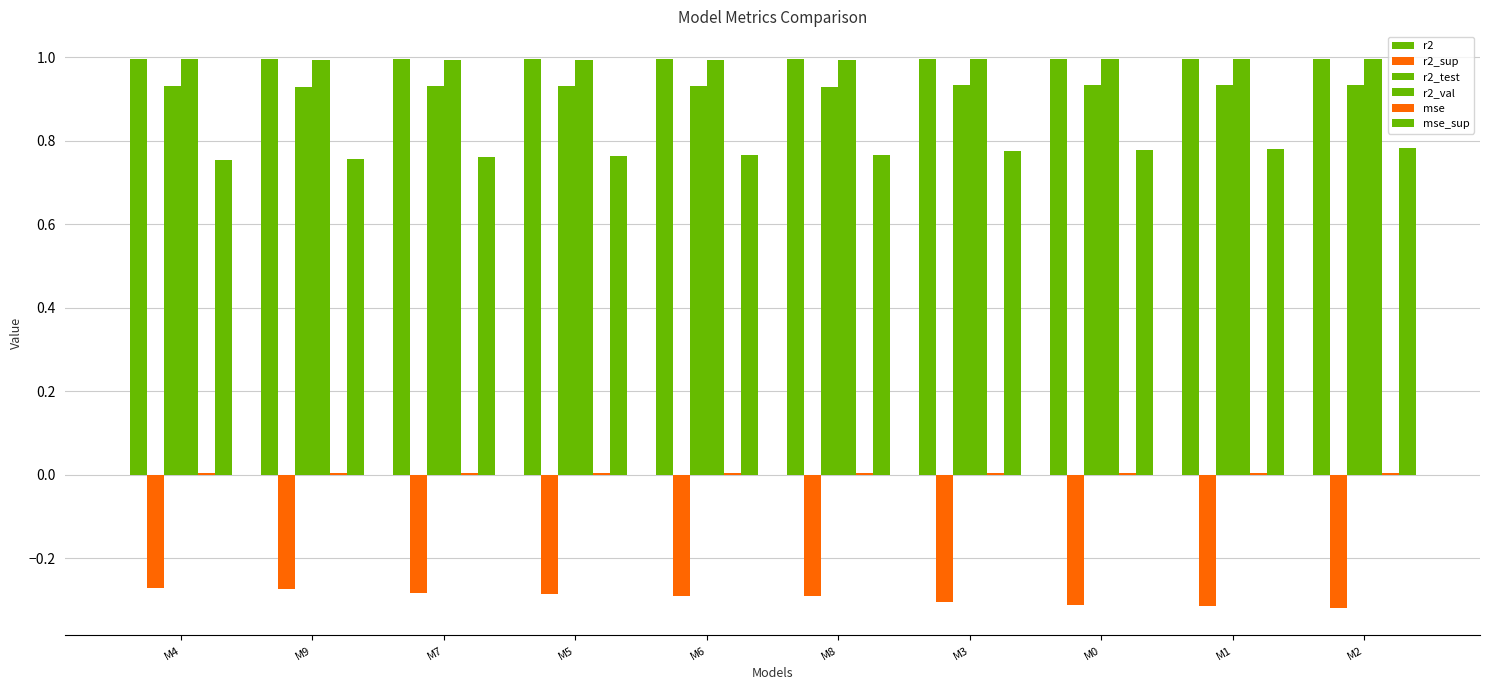

Is it true that mse equals 0.0 at M8?

True